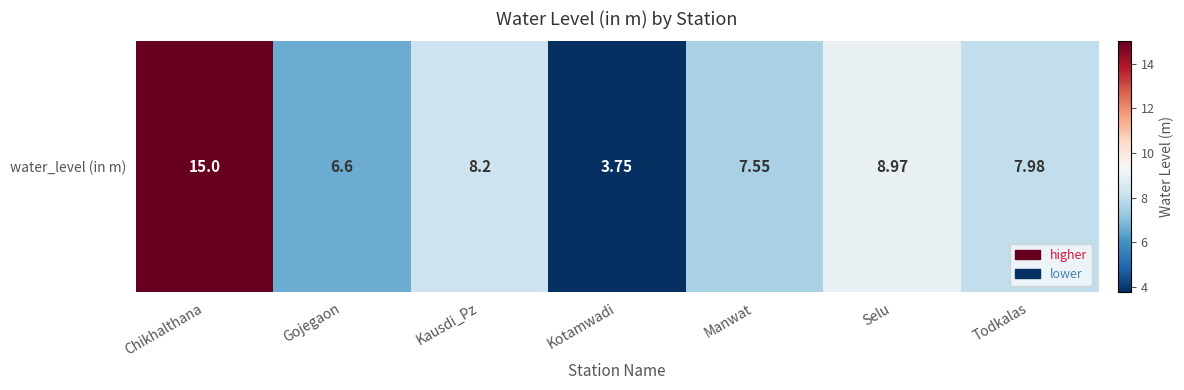

What is the sum of the values at Todkalas and Chikhalthana?

23.0